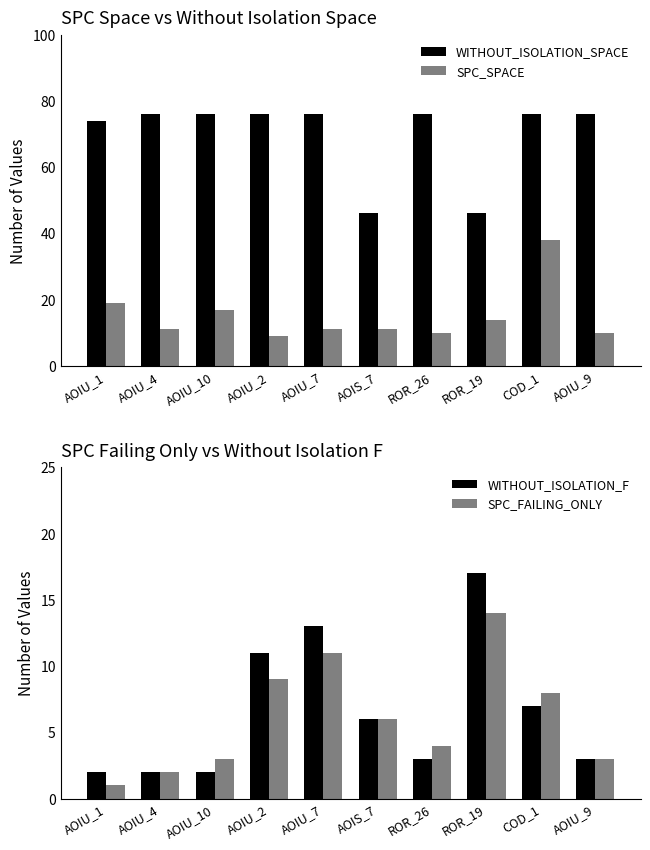

Does the chart contain stacked bars?

No